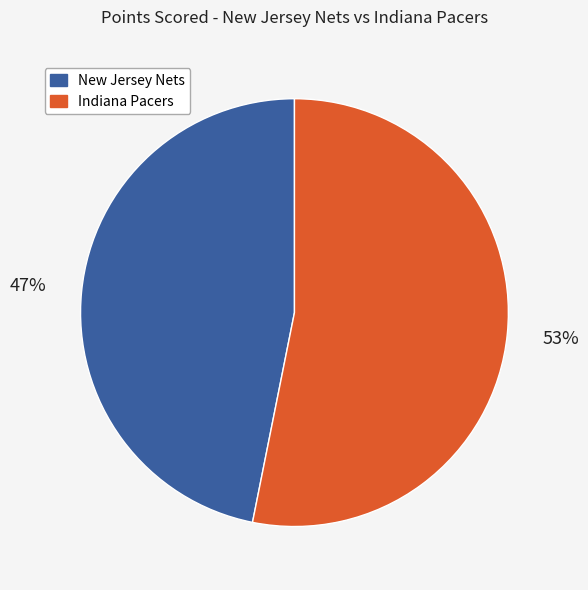

To the nearest percent, what percentage of the pie is Indiana Pacers?

53%